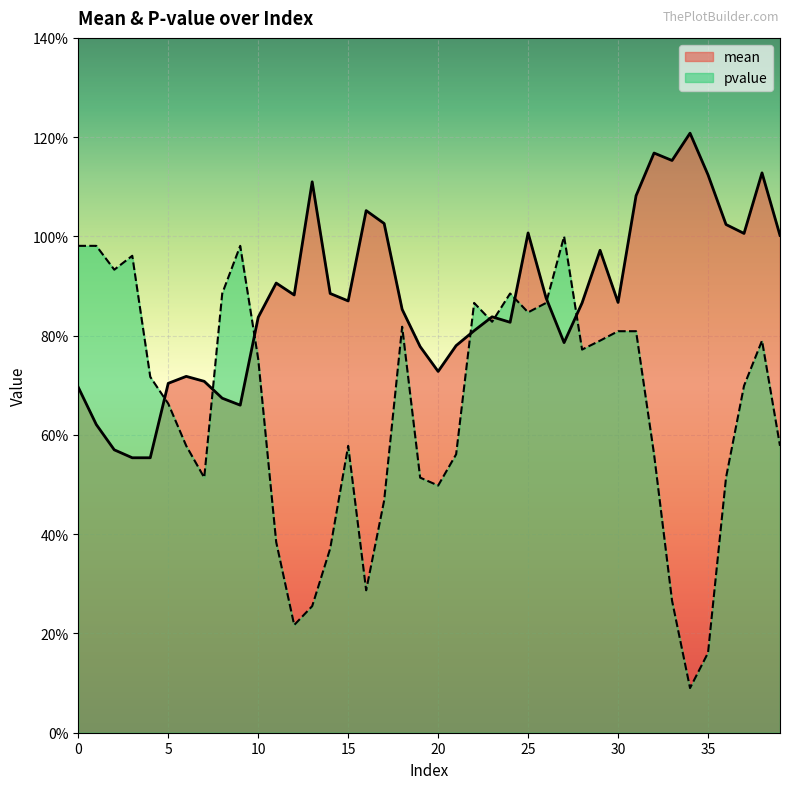

True or false: mean has a value of 1.1 at 13.

True